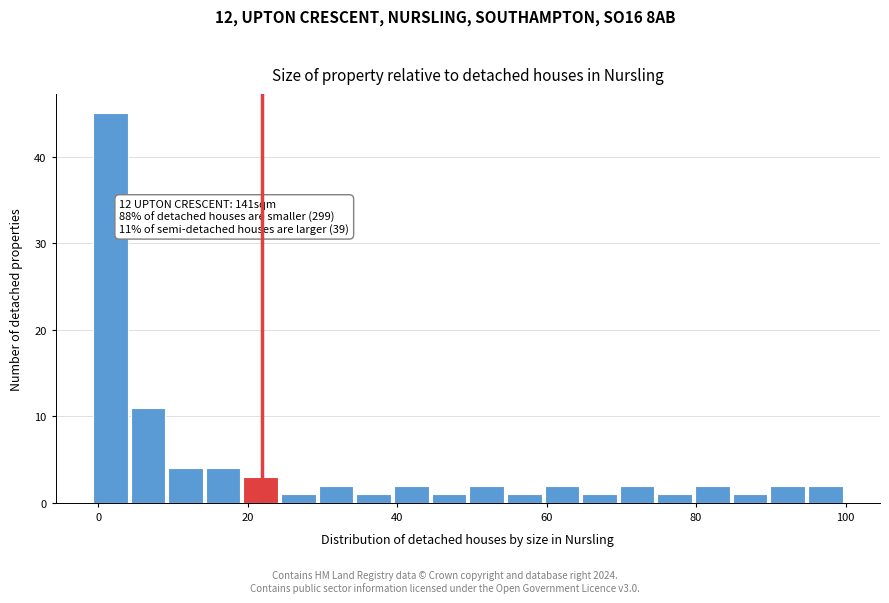

Around what value on the x-axis is the tallest bar? Give the approximate position of its centre, as read against the axis.

2